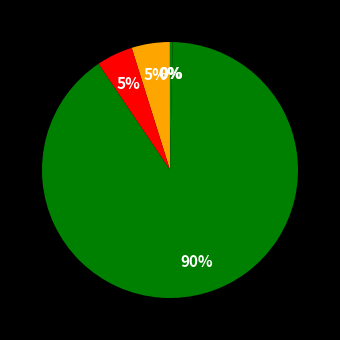

Which slice is the smallest?

MSE